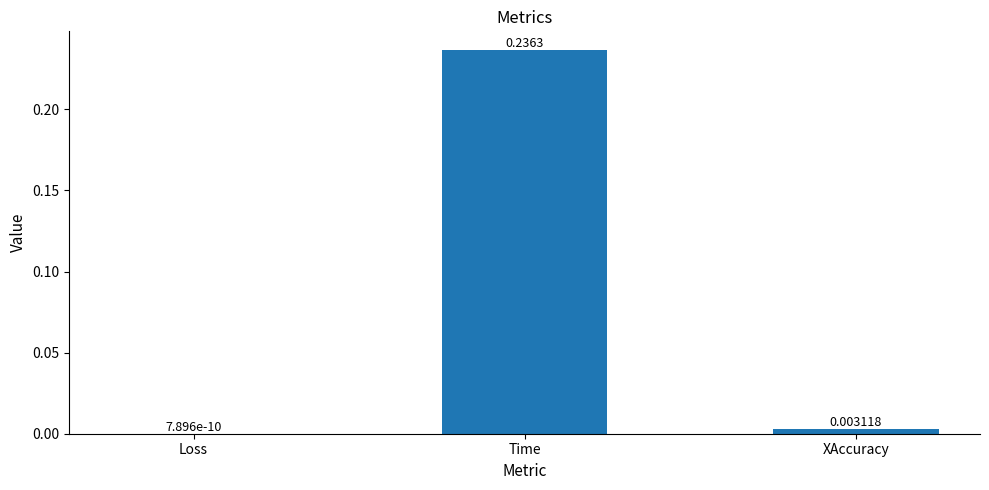

At which category does the chart reach its peak across all series?

Time